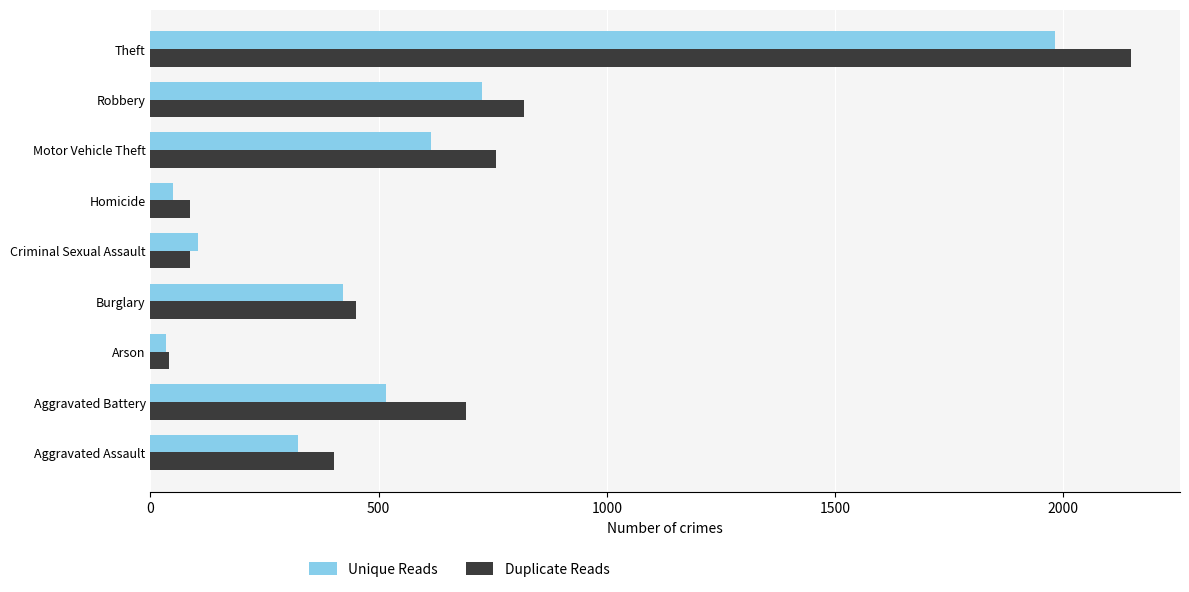

How many data points in Duplicate Reads are less than 451?

4